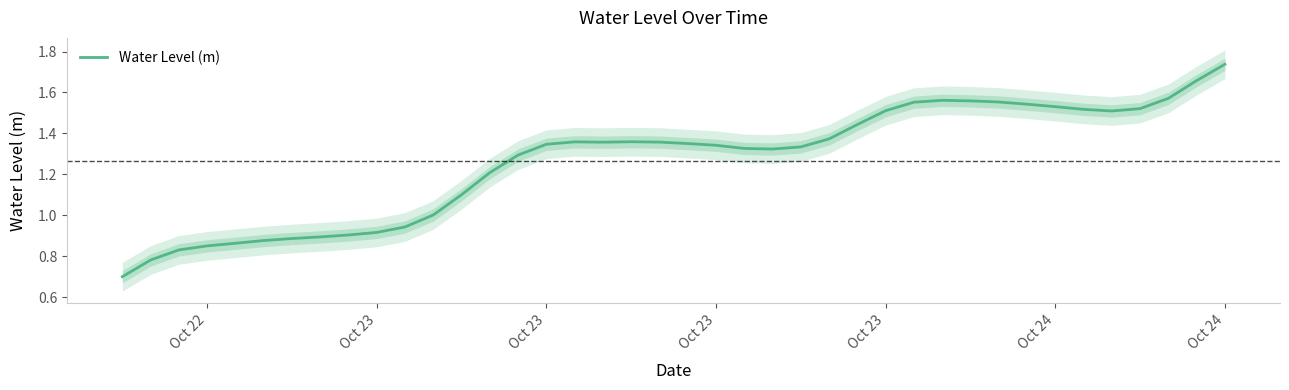

What is the minimum value shown in the chart?

0.7